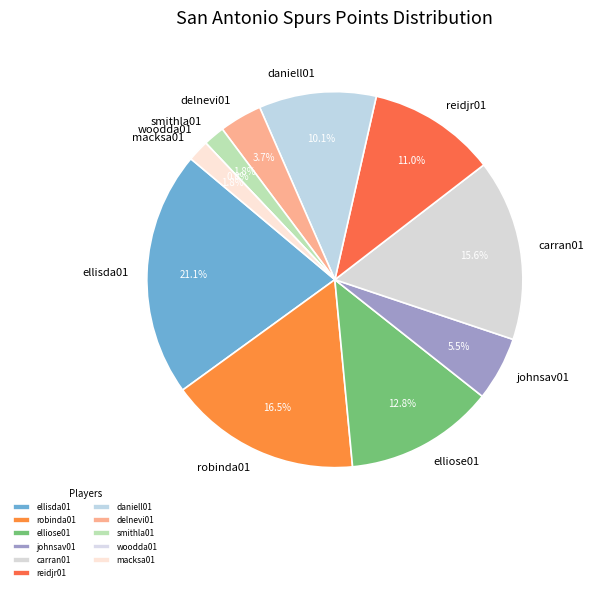

Is it true that delnevi01 is 4% of the pie?

True